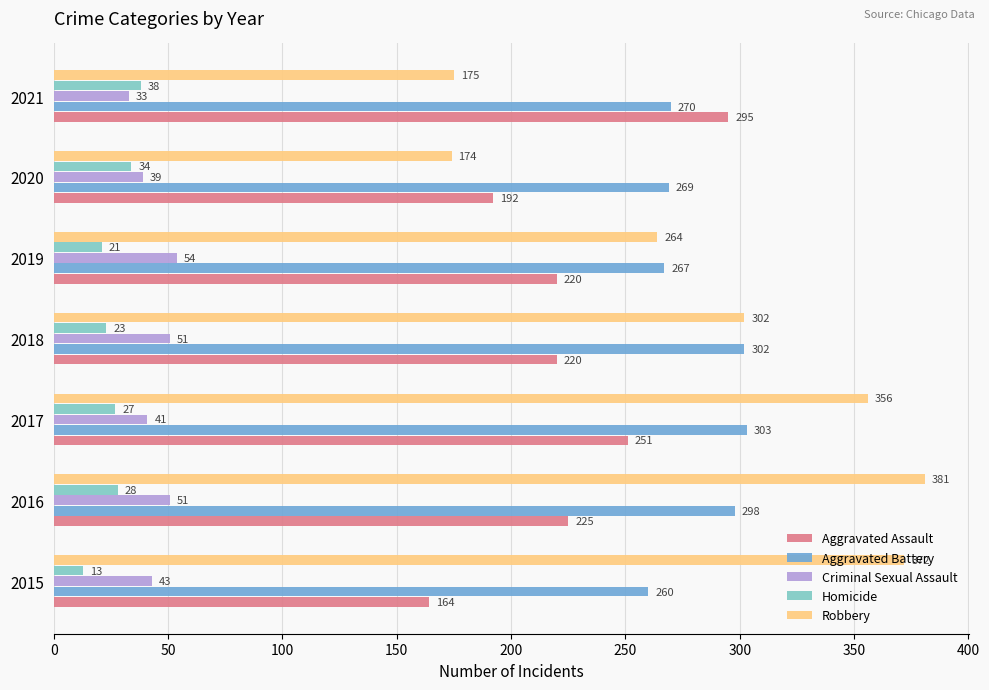

What is the minimum value shown in the chart?

13